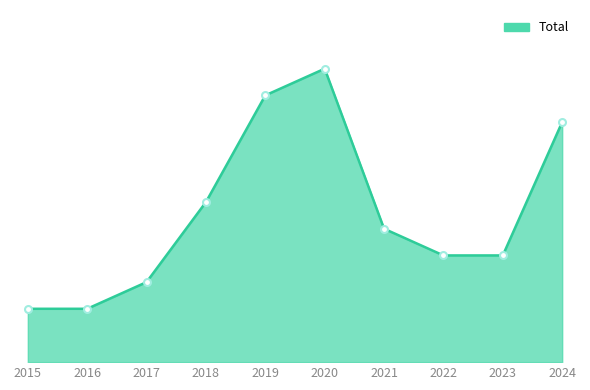

Reading left to right, transcribe all the data shown in this chart.

2	2	3	6	10	11	5	4	4	9